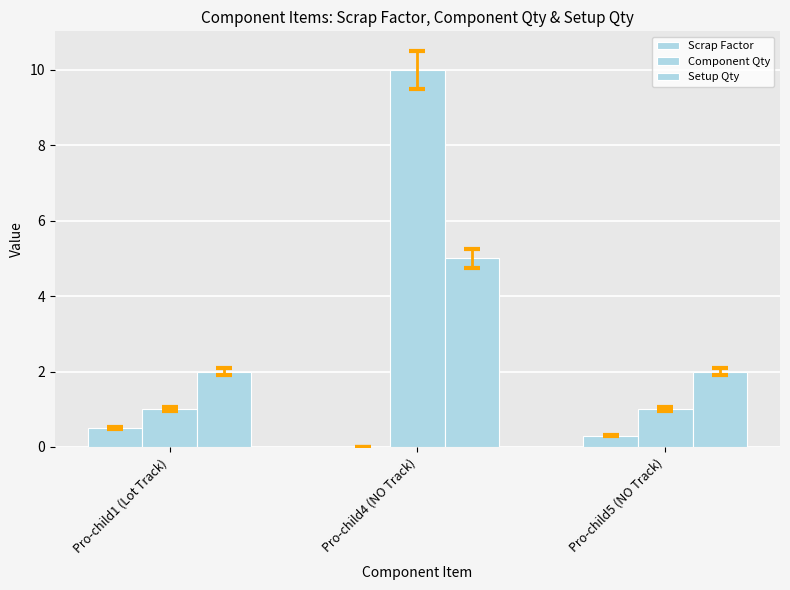

The Setup Qty series shows 0.4 at Pro-child5 (NO Track). True or false?

False